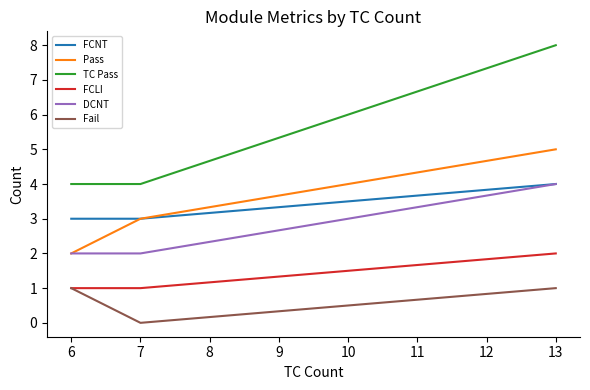

At which category does the chart reach its peak across all series?

13